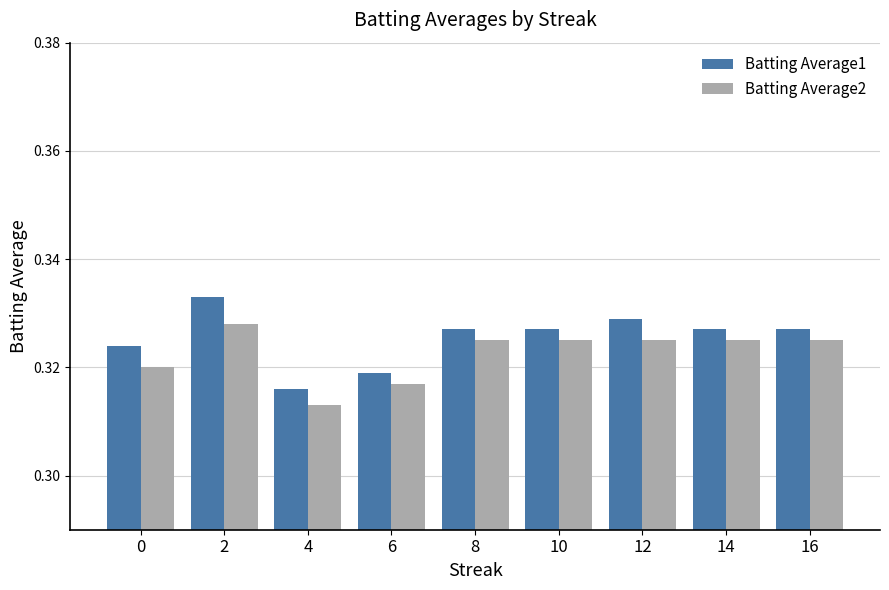

Count the Batting Average2 values in the range 0 to 1.

9